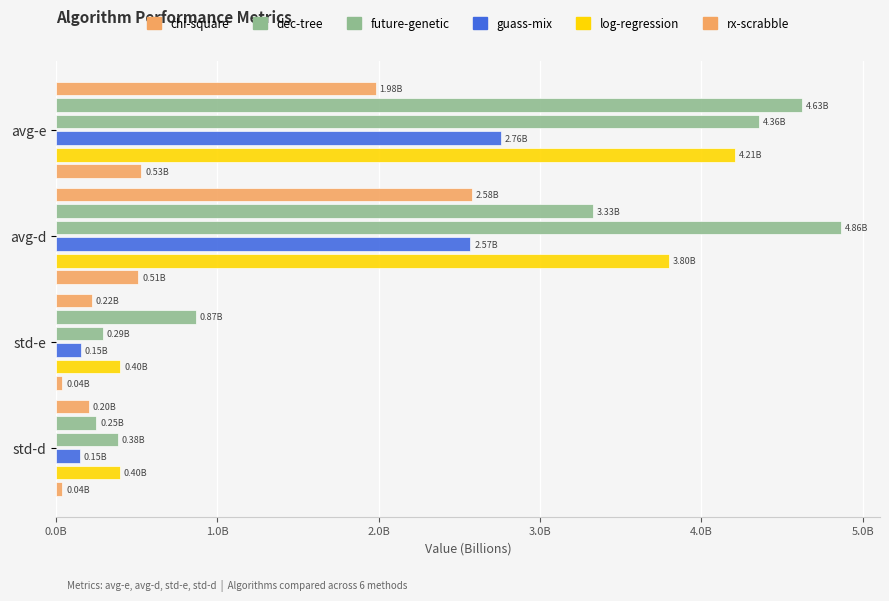

What is the value of the chi-square bar at the 3rd from the left?

219592758.9